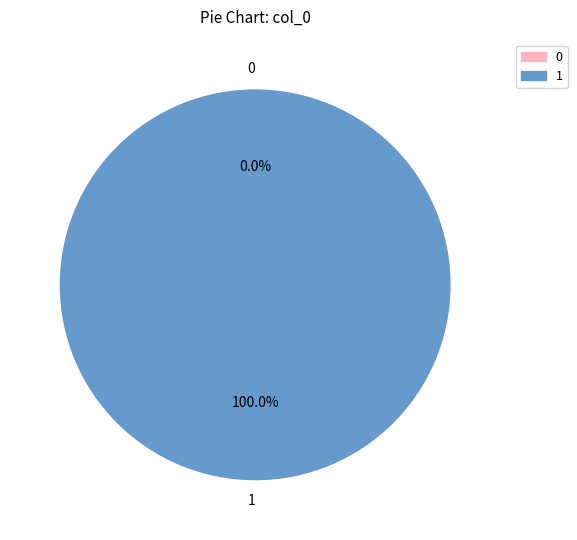

How many segments does this pie chart have?

2